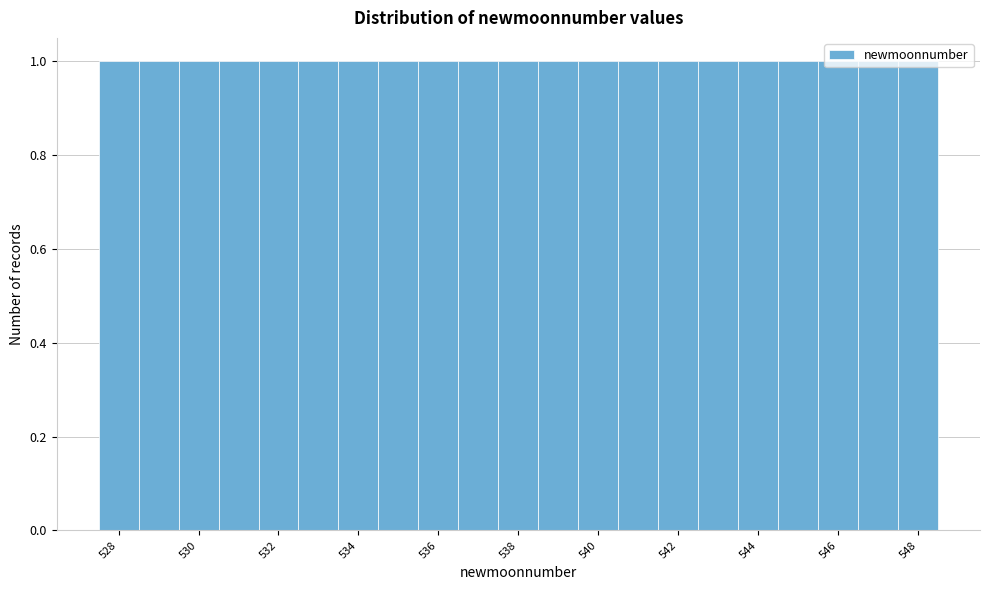

How tall is the bar that spans 529.5 to 530.5 on the x-axis? Neither the bar edges nor the heights are printed on the chart, so give them approximately, as read against the axes.

1